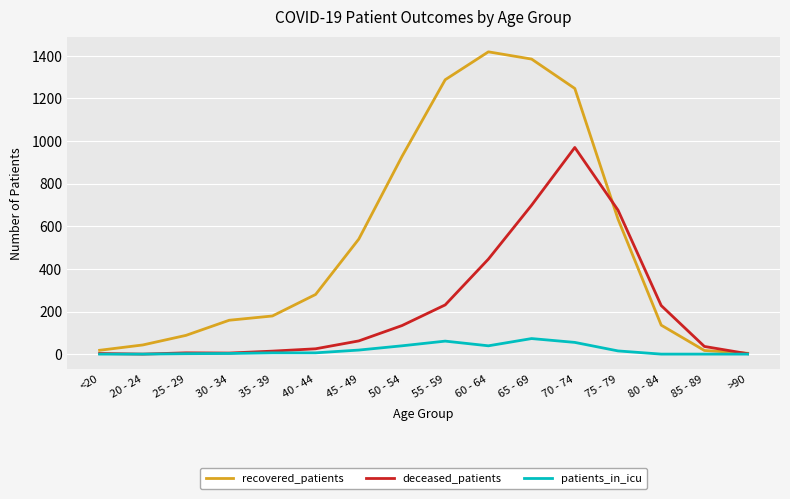

What are all the series names shown in the legend?

recovered_patients, deceased_patients, patients_in_icu